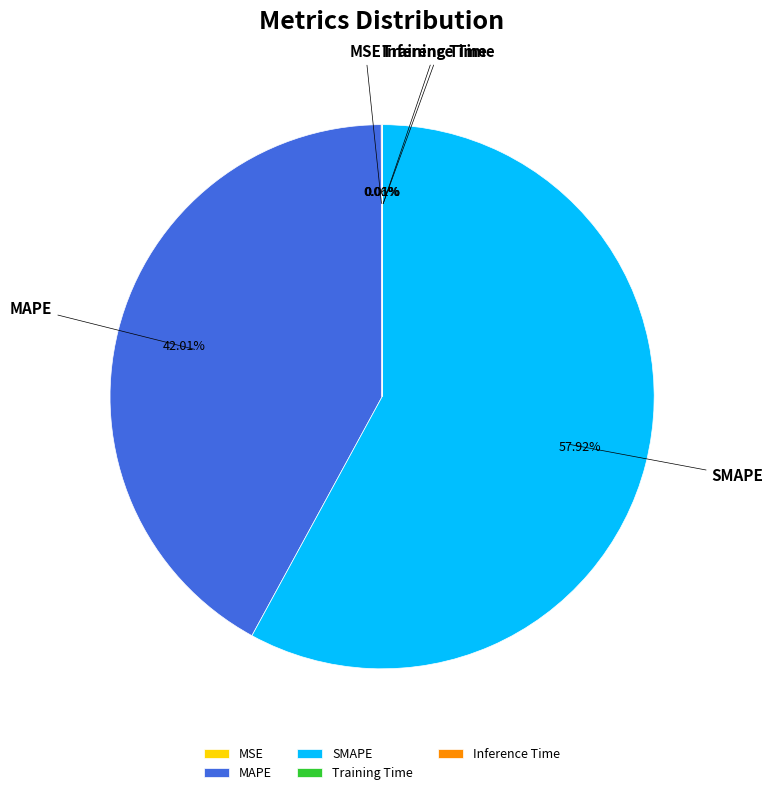

Which slice is the largest?

SMAPE